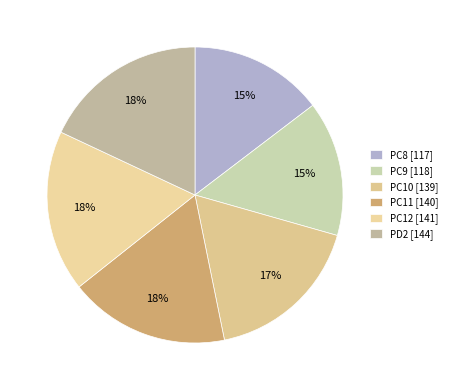

What is the smallest slice in the pie chart?

PC8